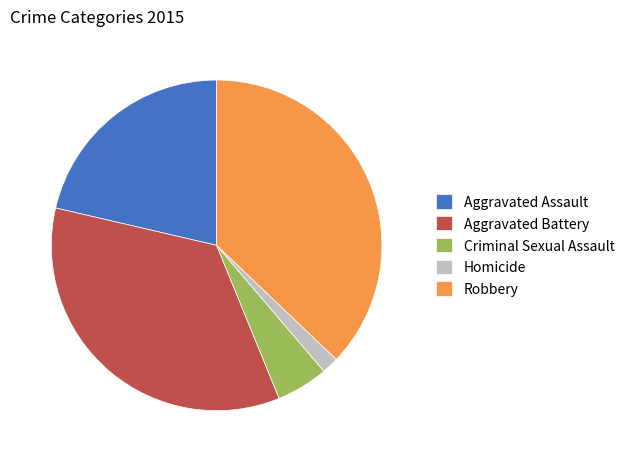

Rank the categories by value from lowest to highest.

Homicide, Criminal Sexual Assault, Aggravated Assault, Aggravated Battery, Robbery